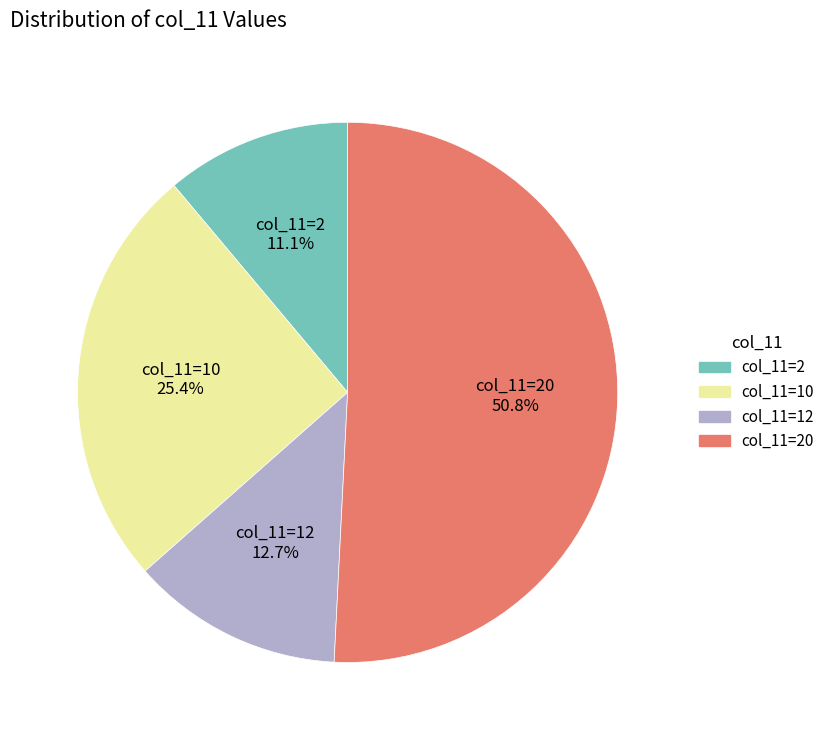

Does any single category account for the majority?

Yes